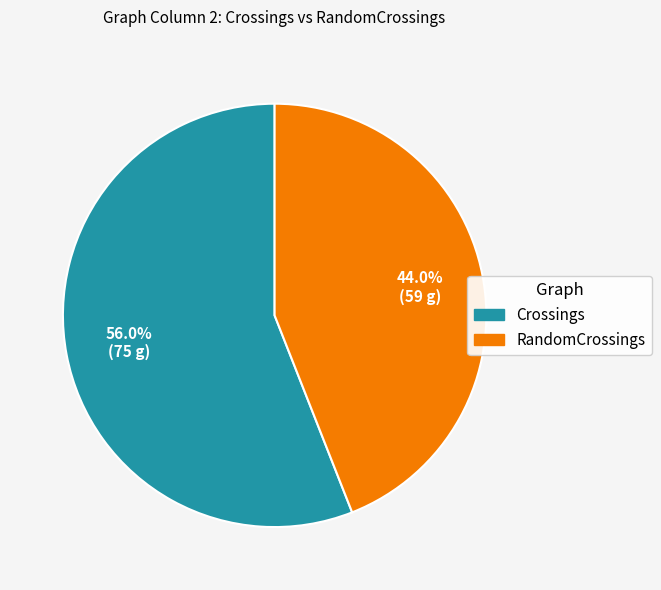

To the nearest percent, what portion does Crossings represent?

56%